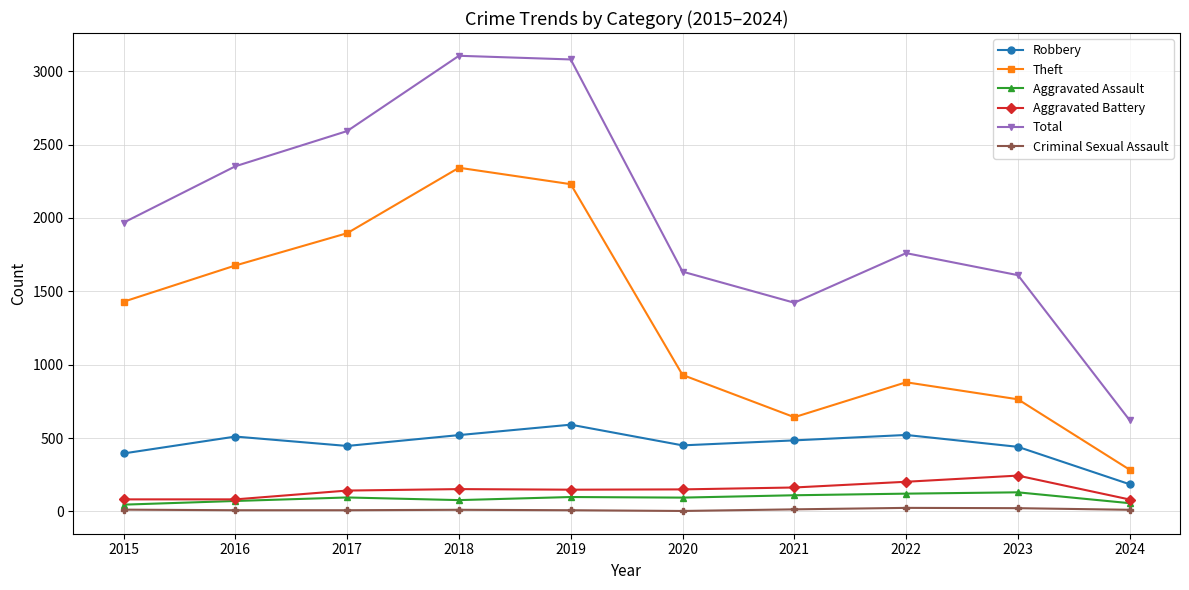

Which series has the largest total across all categories?

Total